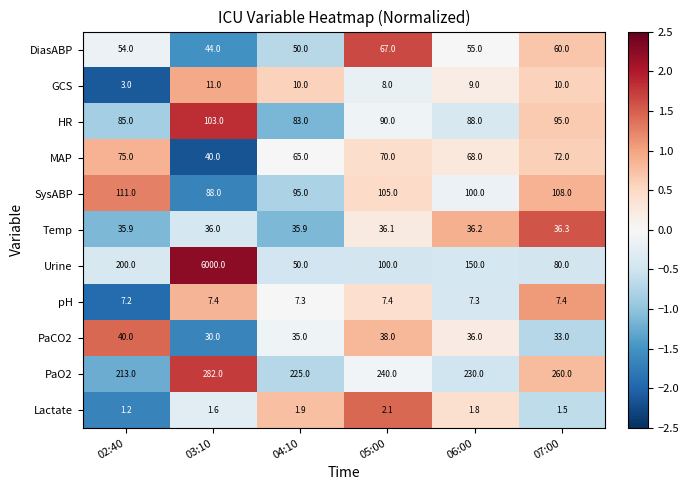

How many series are shown in this chart?

11